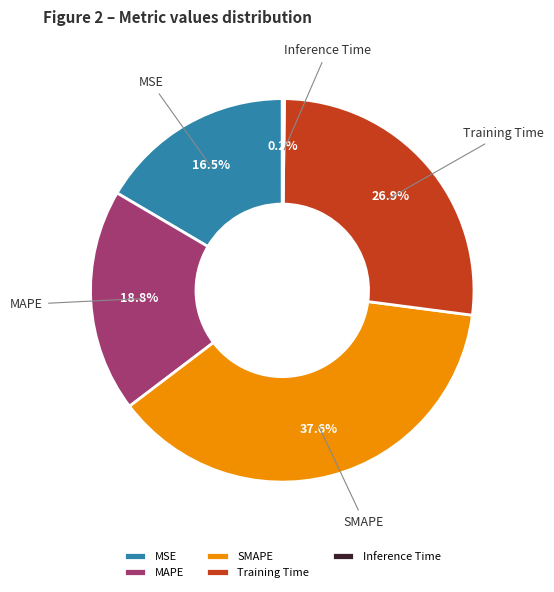

Between Training Time and MSE, which is larger?

Training Time